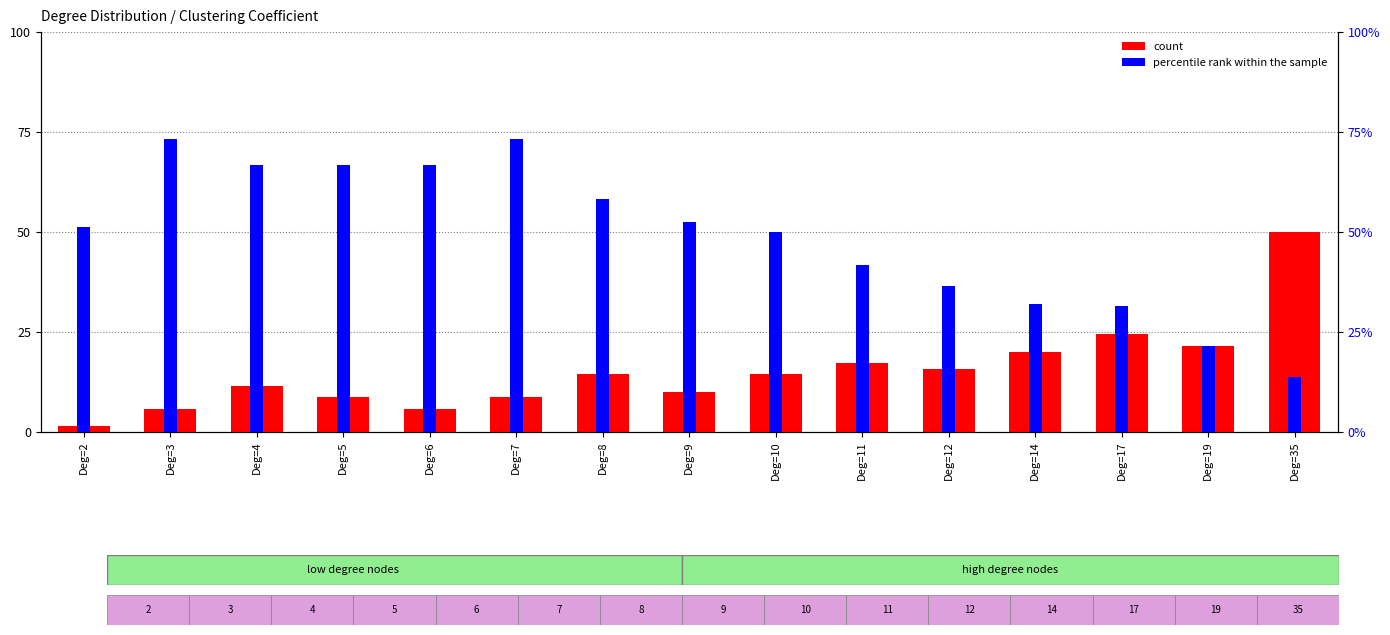

How many bars are there in each group?

2